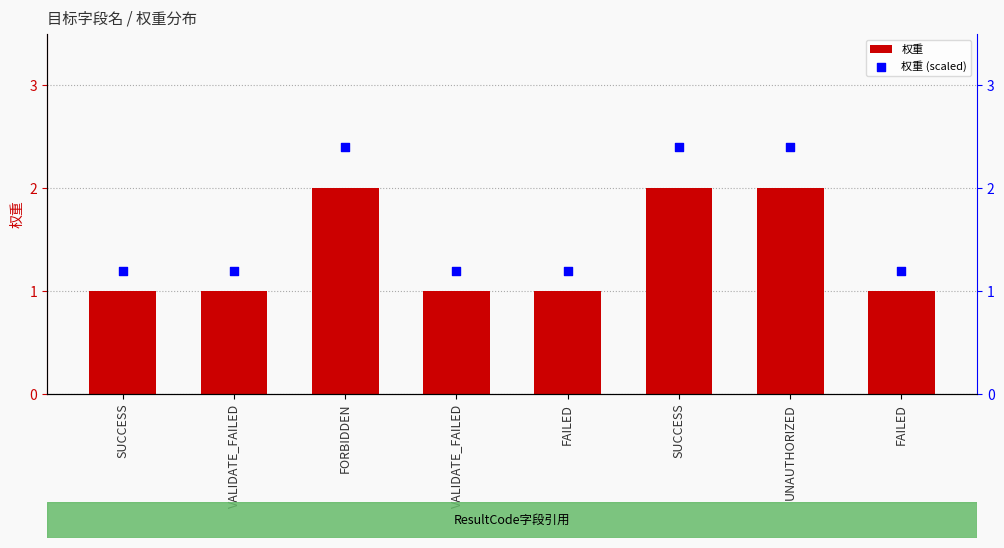

Which series contains the lowest Y value?

权重